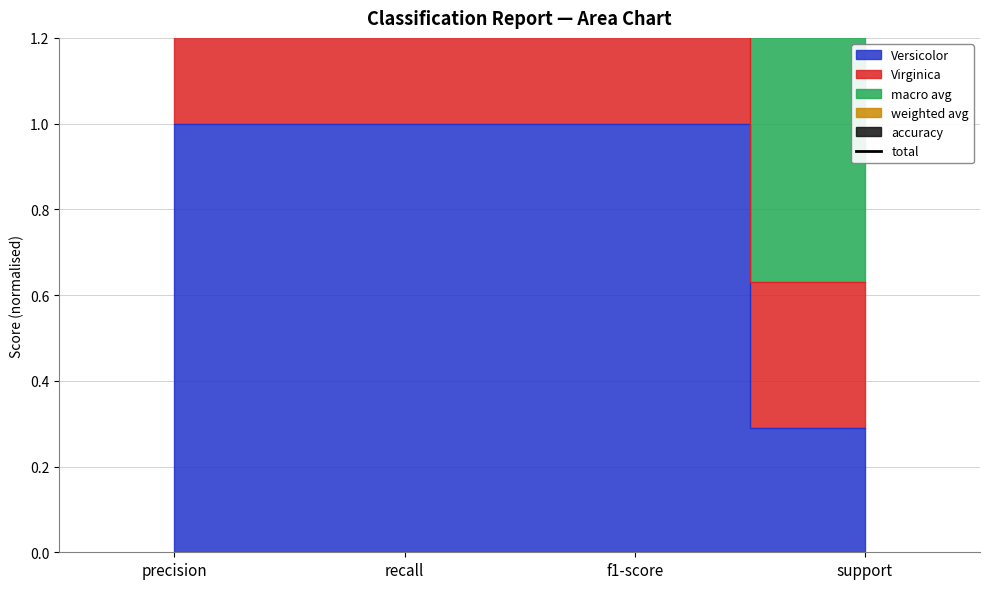

Rank the categories by value from lowest to highest.

support, precision, recall, f1-score